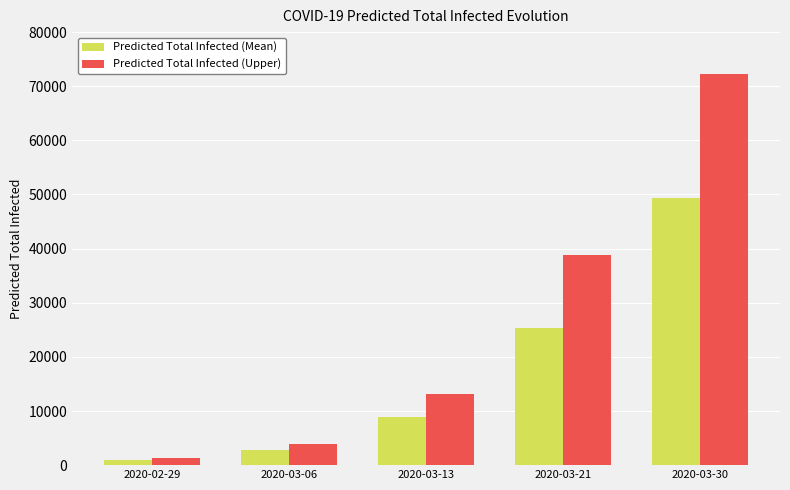

At how many categories does at least one series exceed 47291?

1